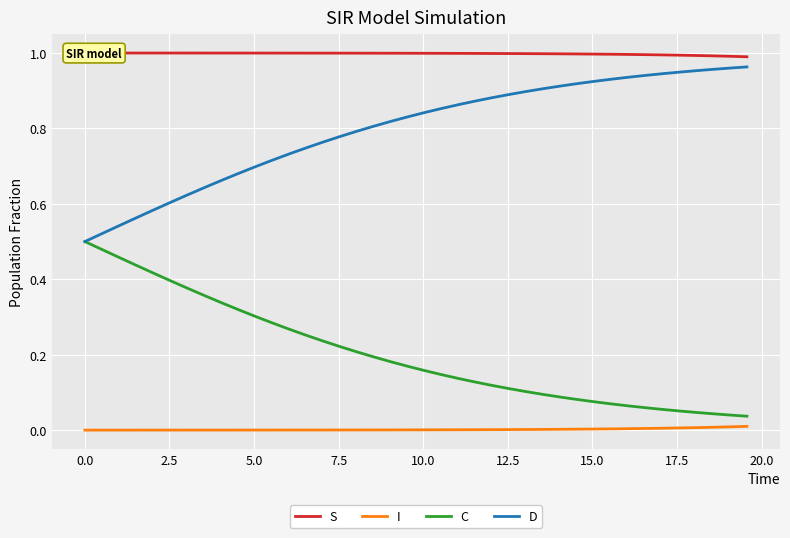

What is the value of the S point at the 1st from the left?

1.0